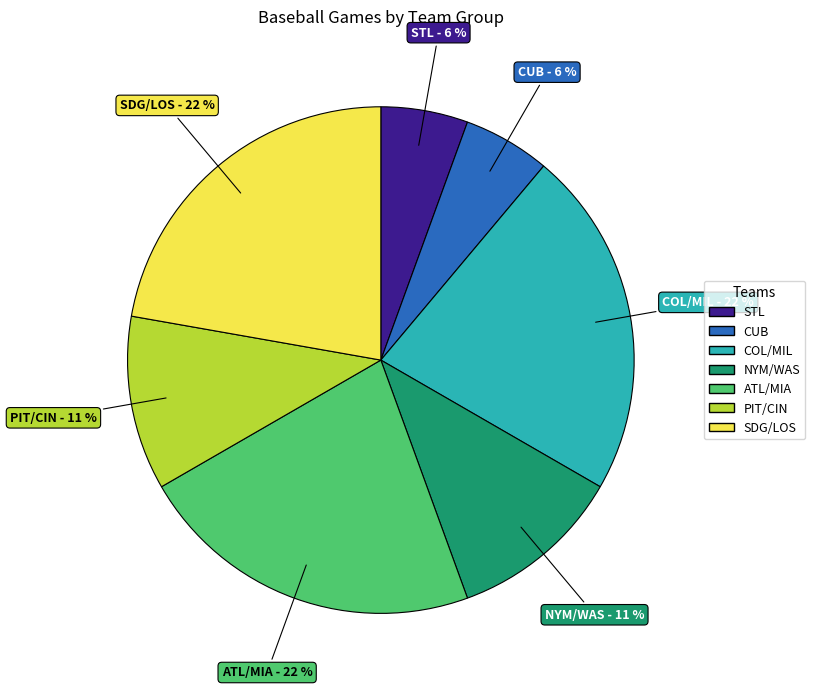

Is PIT/CIN the majority of the pie?

No